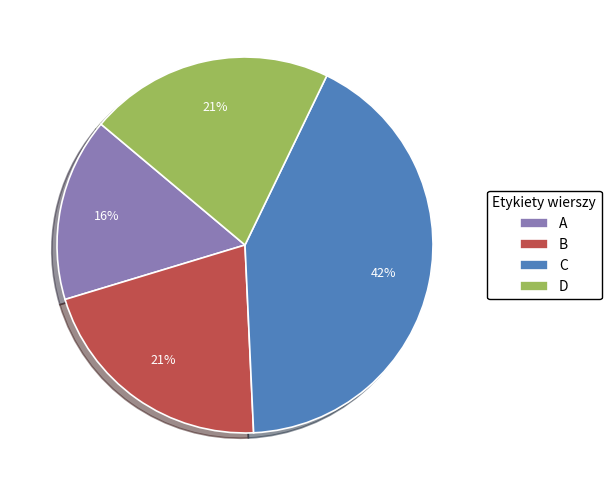

What percentage is the B slice, to the nearest percent?

21%